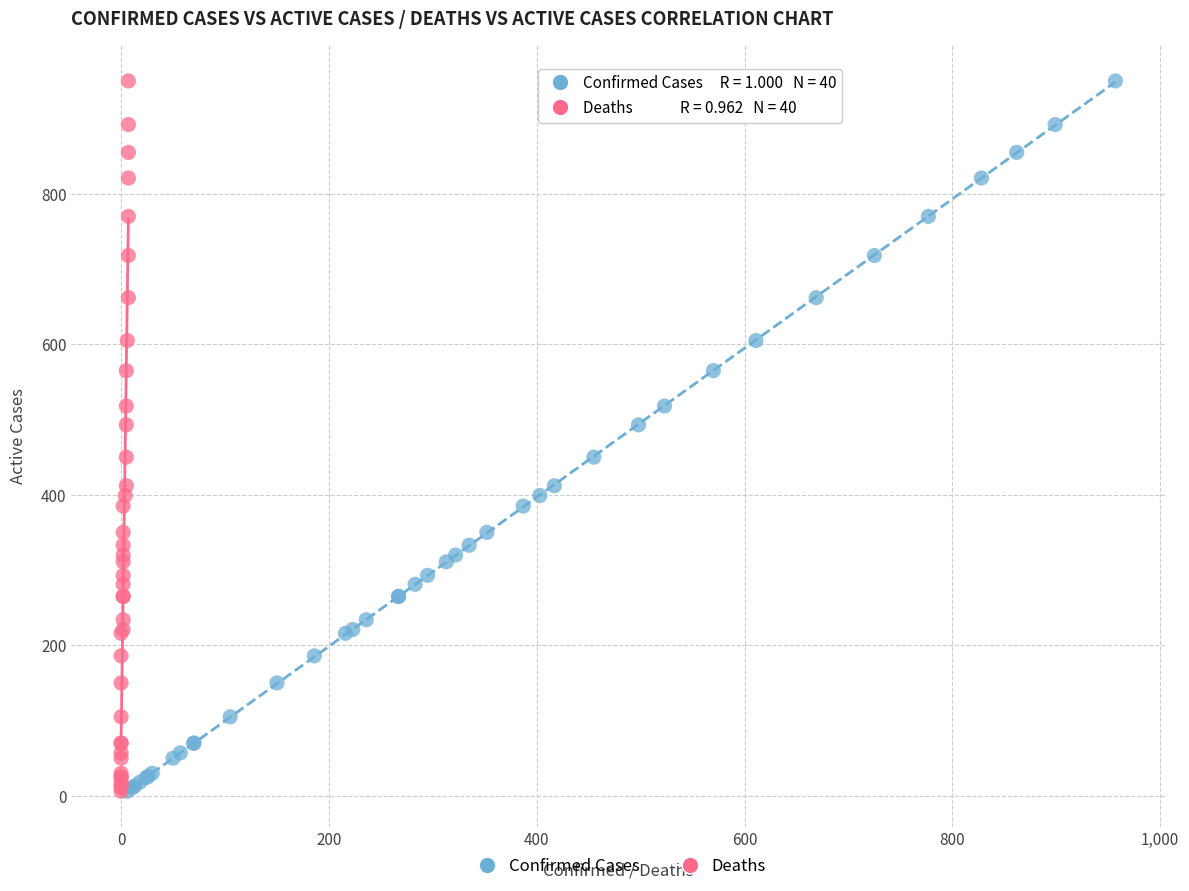

What are all the series names shown in the legend?

Confirmed Cases, Deaths